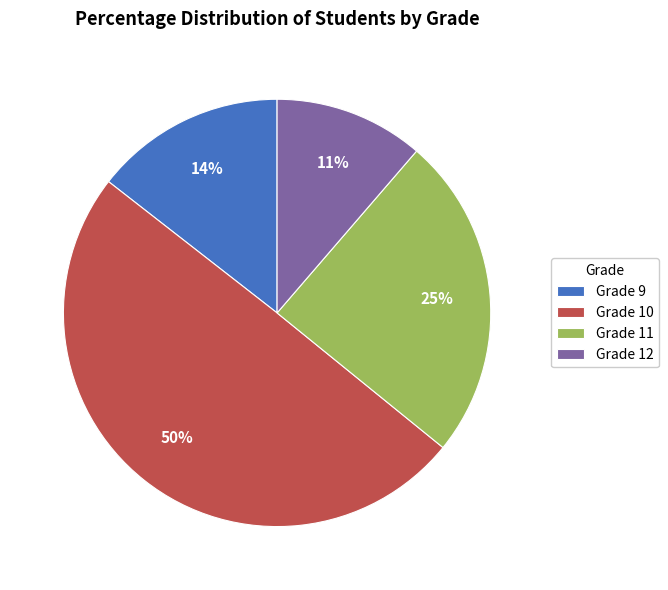

How many slices are in this pie chart?

4